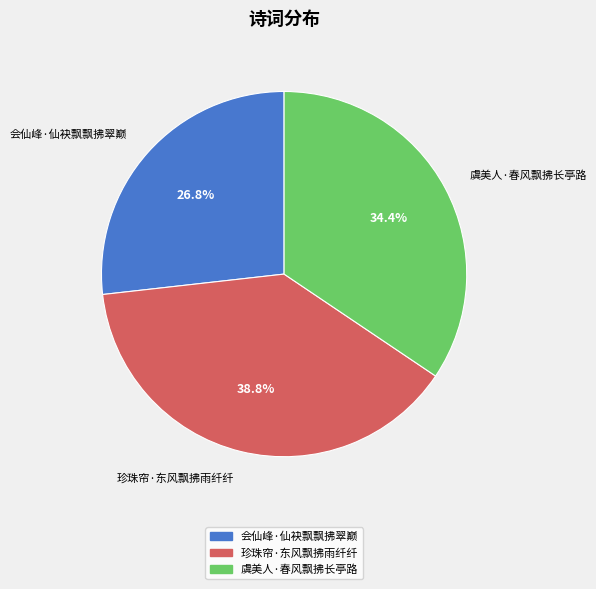

Which slice is the smallest?

会仙峰·仙袂飘飘拂翠巅